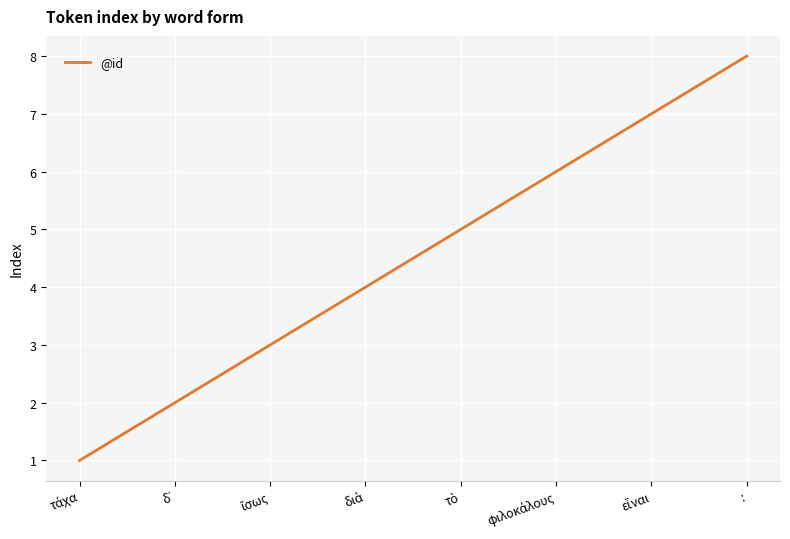

What is the difference between the second highest and second lowest values?

5